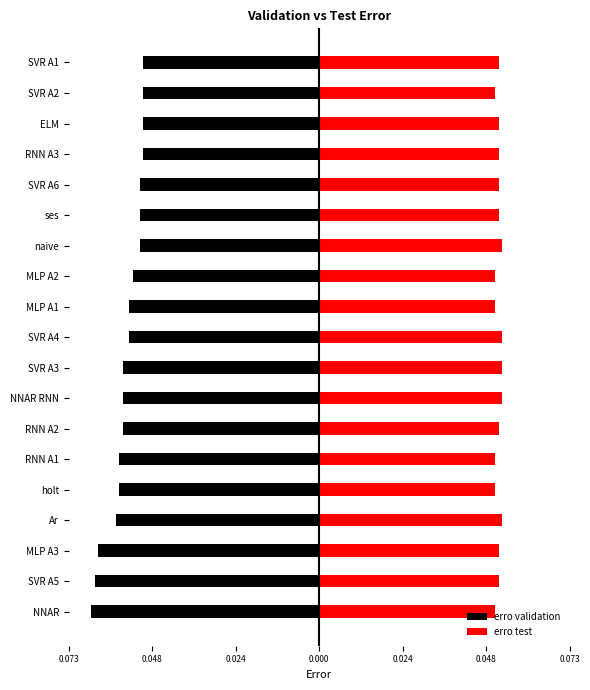

What is the average value of the erro test series?

0.1